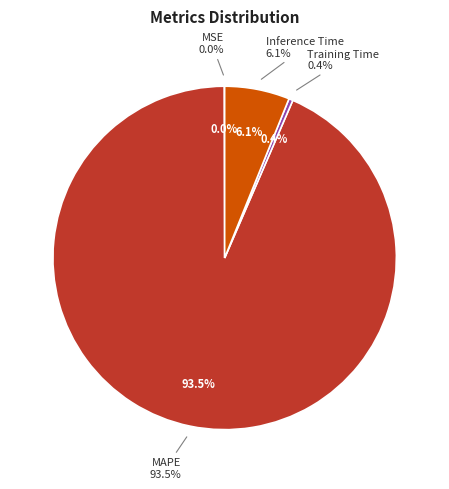

Which category accounts for the majority?

MAPE